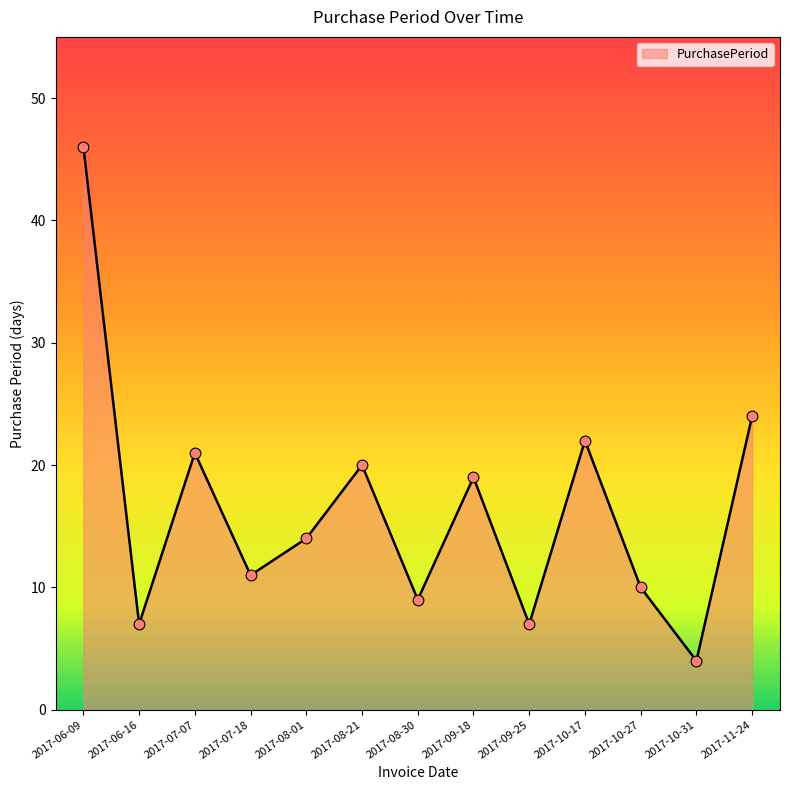

What is the change in value from 2017-06-16 to 2017-11-24?

+17